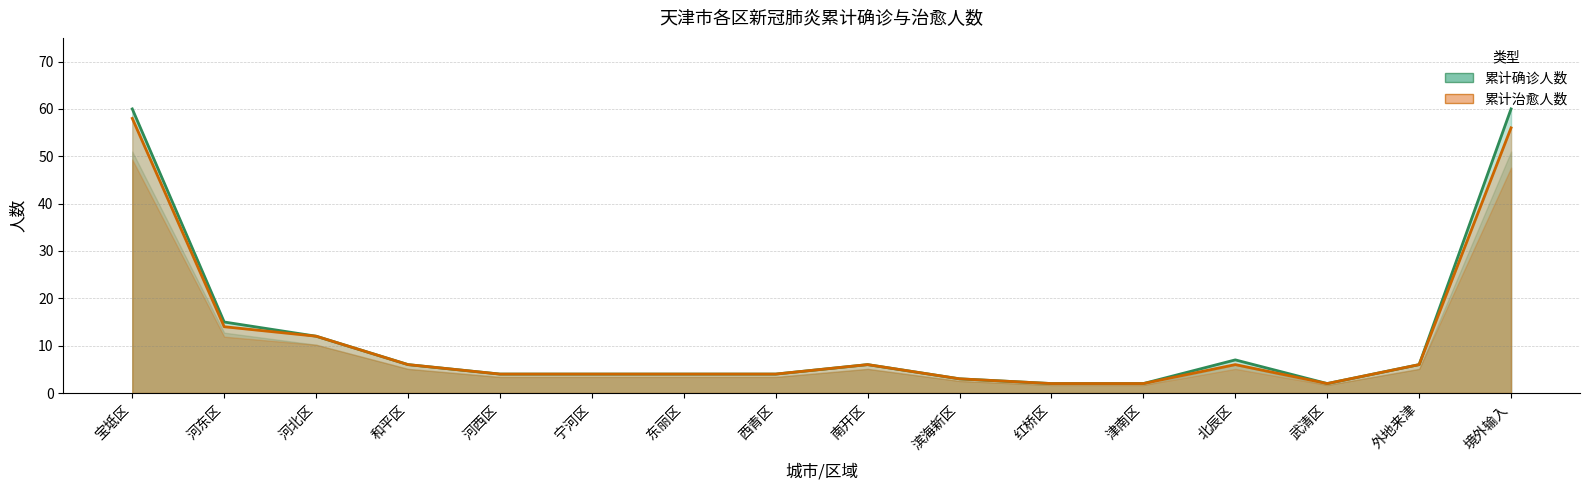

Where is 累计治愈人数 nearest to the value 30?

河东区